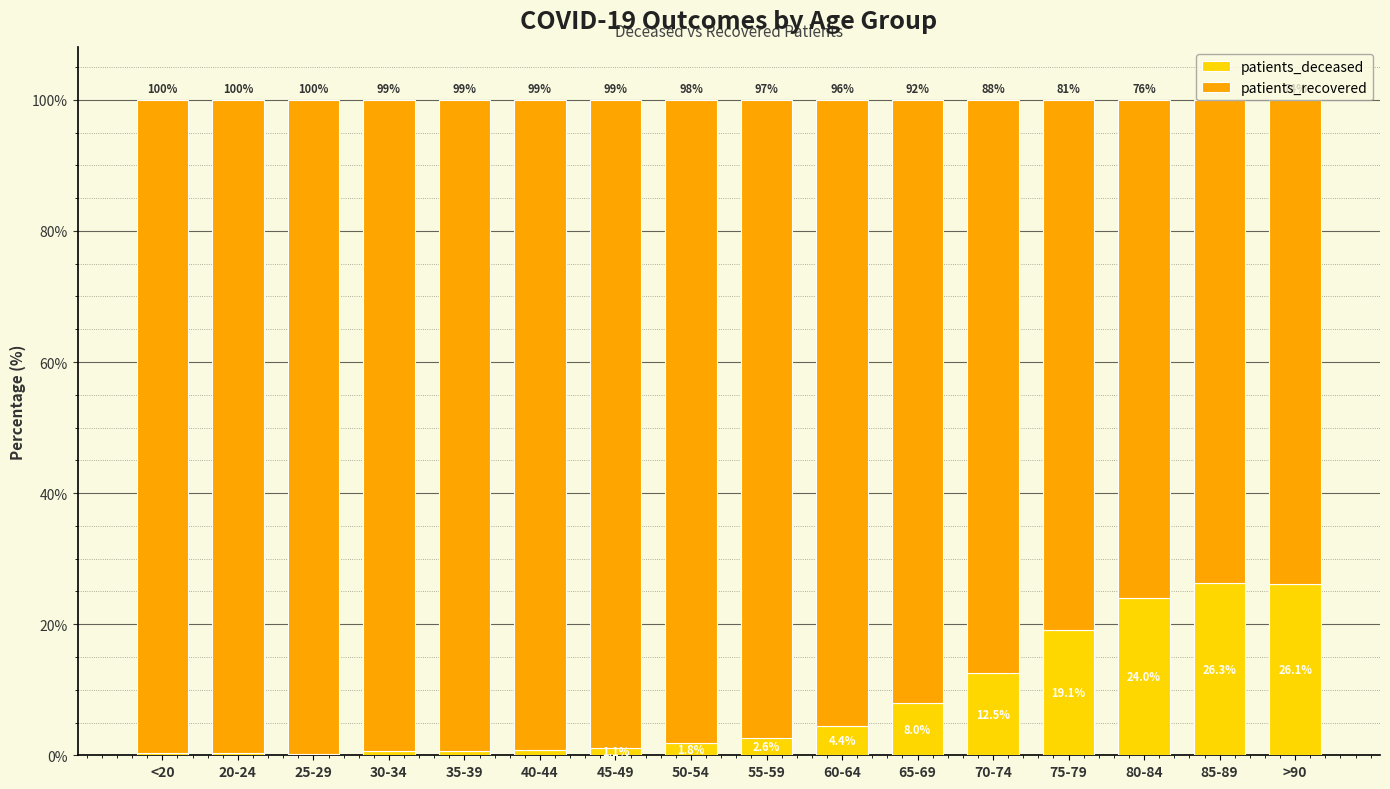

The value of patients_deceased at 80-84 is 33.5. True or false?

False